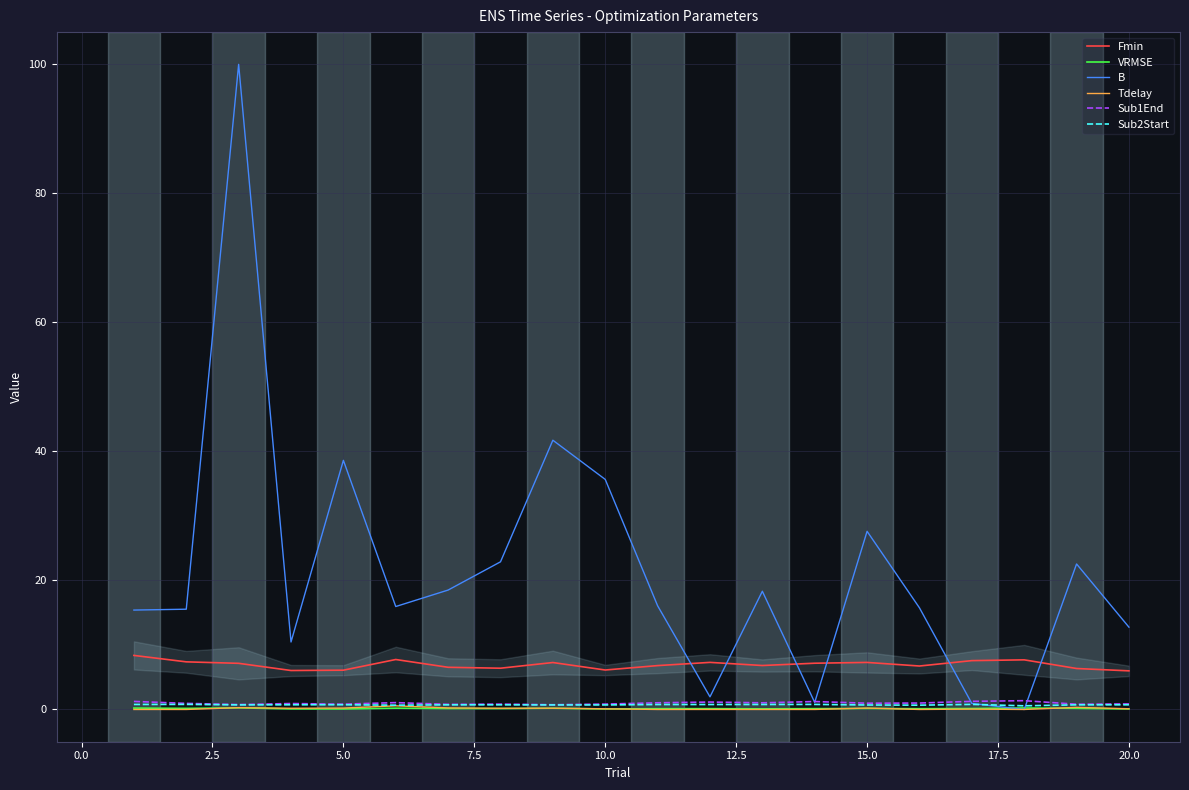

Which series has the largest total across all categories?

B